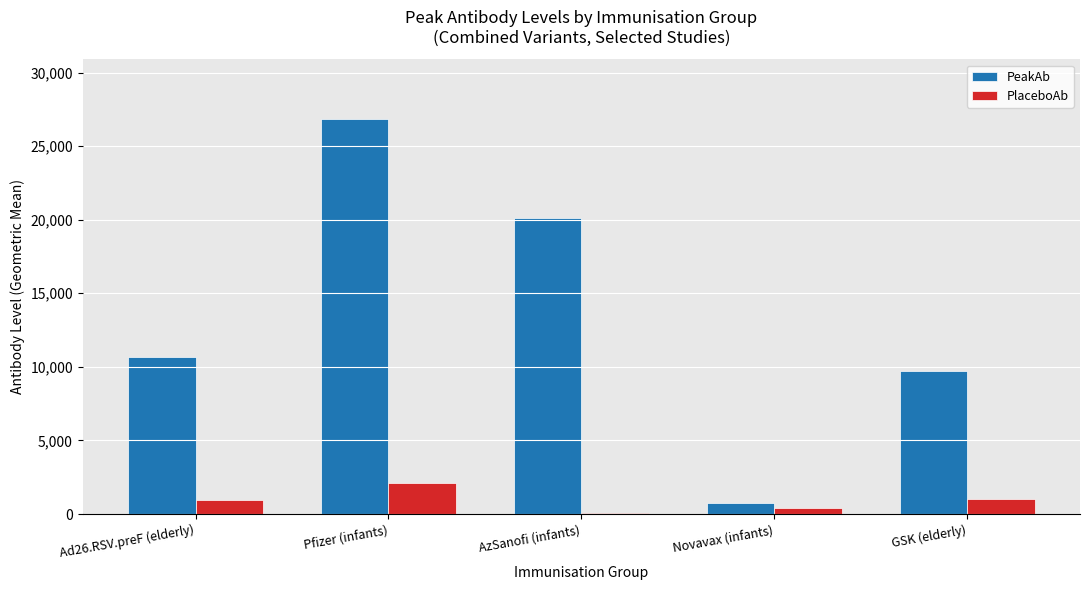

The value of PeakAb at GSK (elderly) is 9745.1. True or false?

True